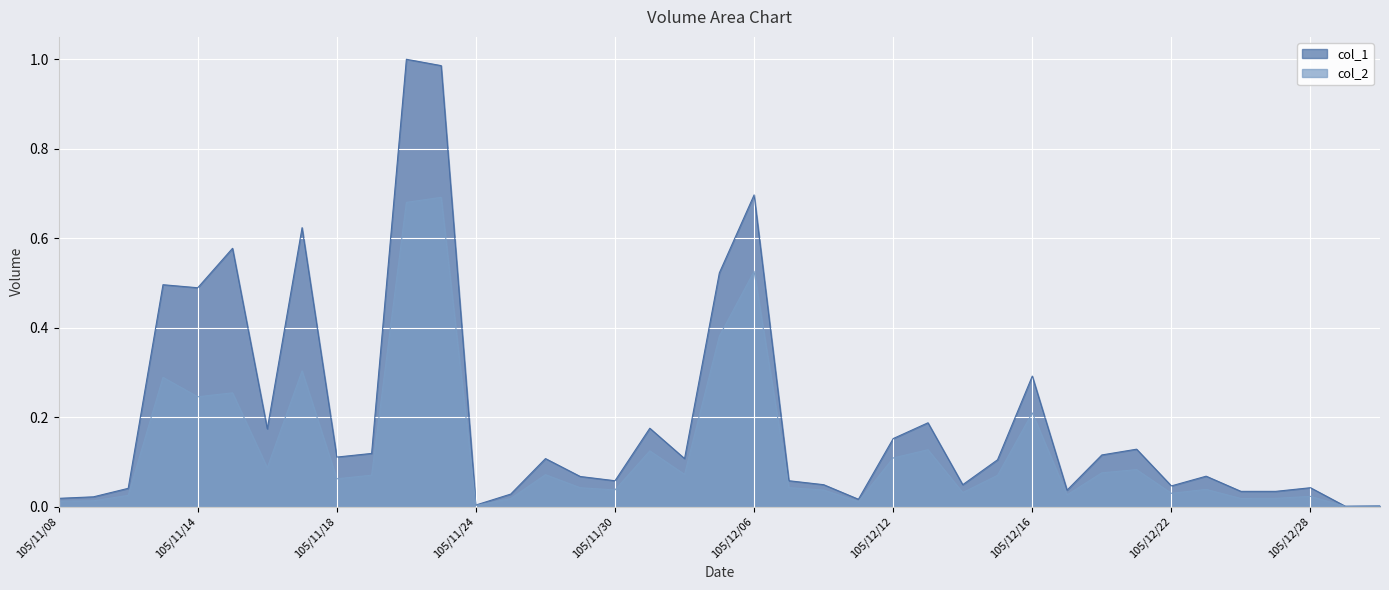

What is the sum of all col_1 values?

7.8